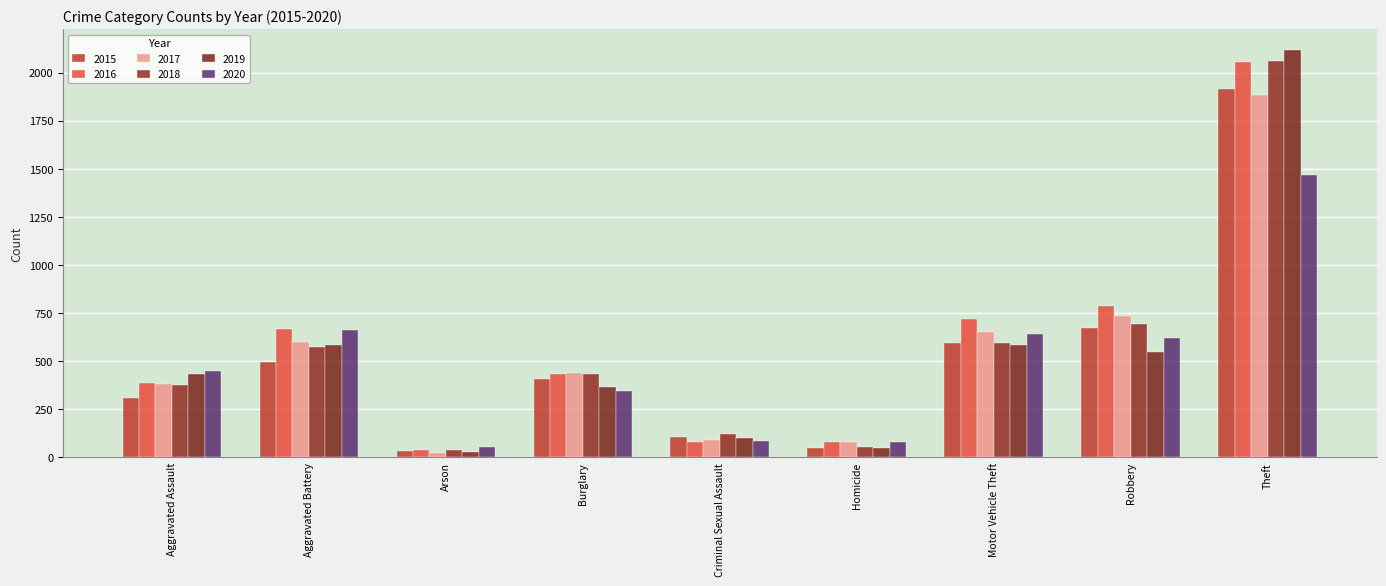

Is the value of 2019 at Burglary greater than the value of 2015 at Homicide?

Yes